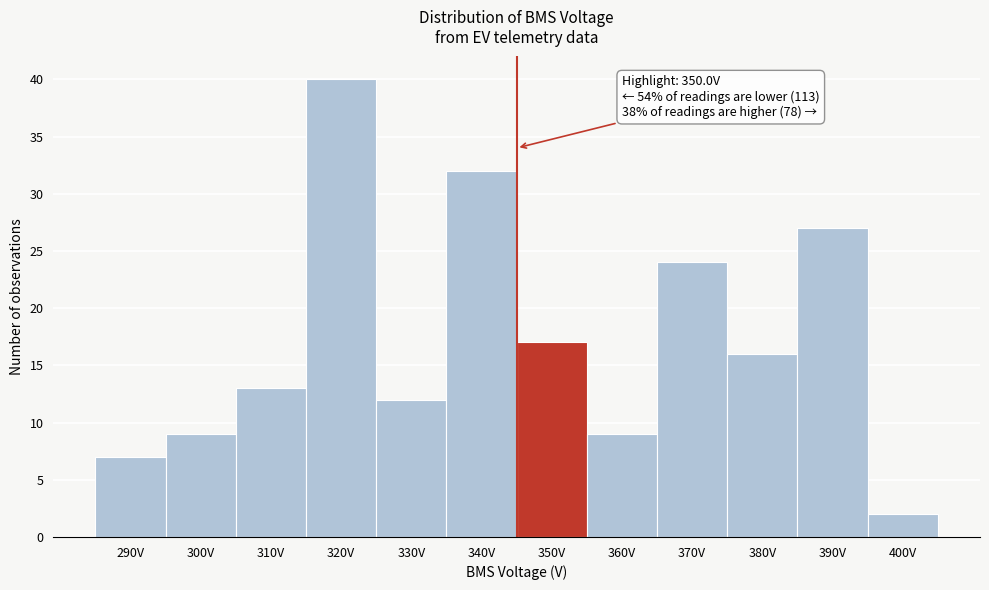

Reading right to left, extract all data points from this chart.

2	27	16	24	9	17	32	12	40	13	9	7